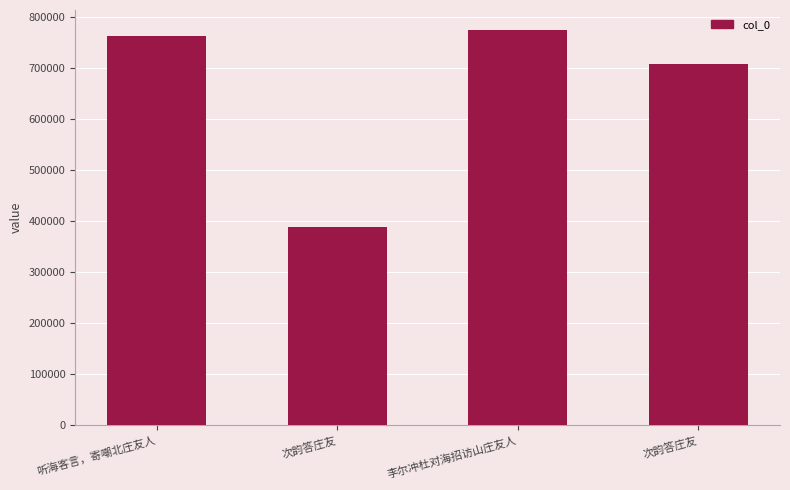

True or false: the data shows 774929 at 李尔冲杜对海招访山庄友人.

True